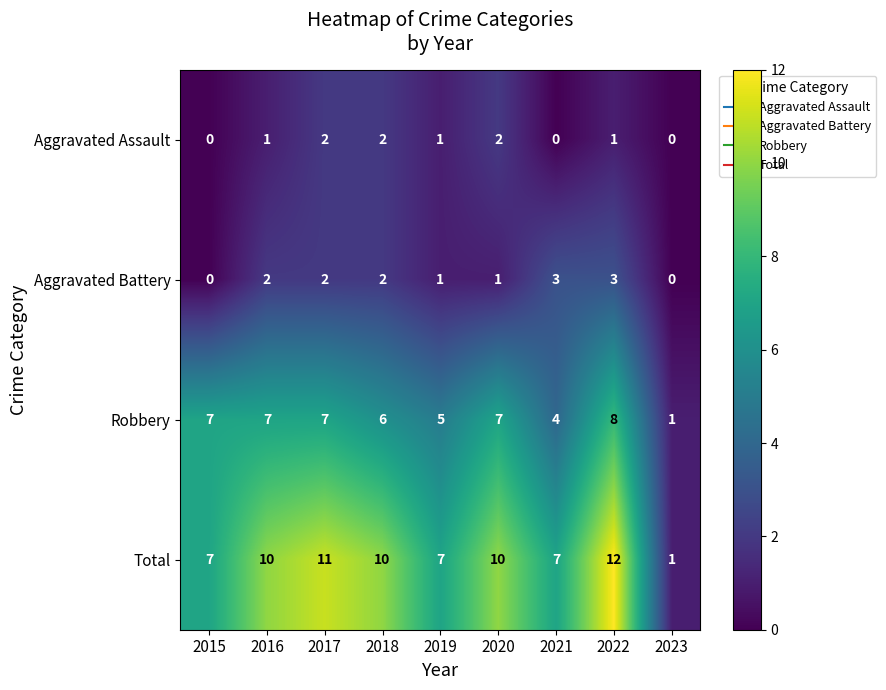

Which series has the largest range (max minus min)?

Total